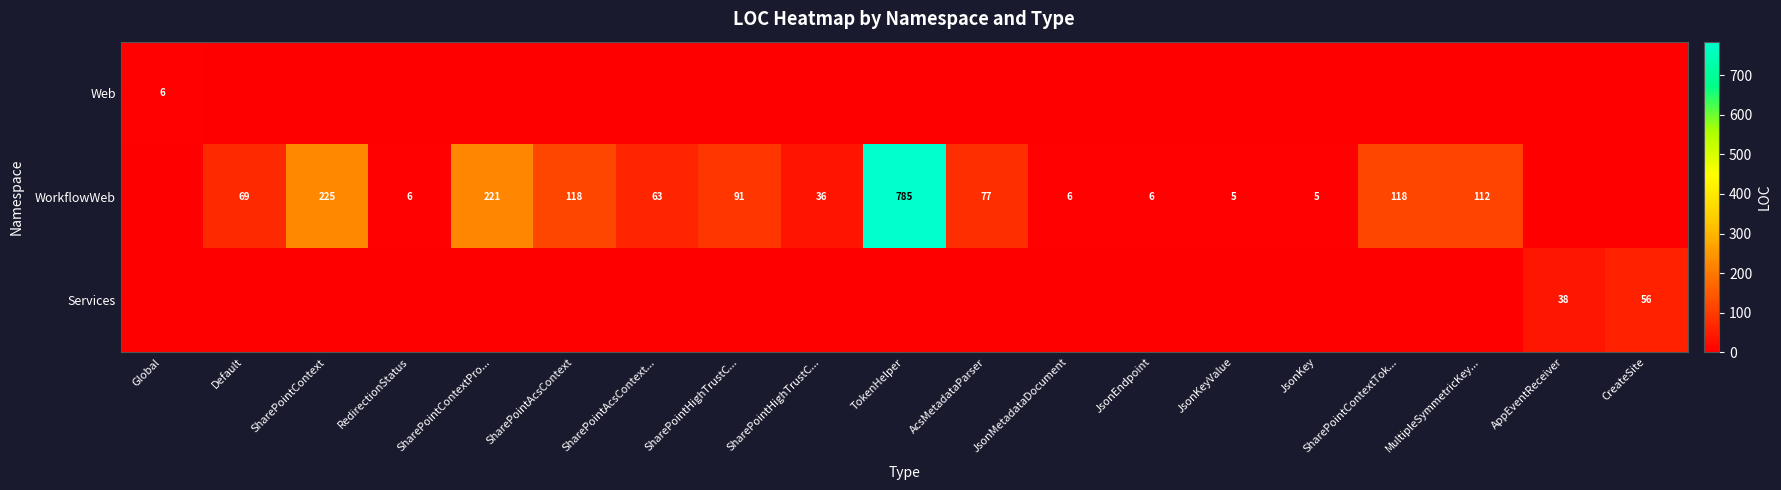

Is it true that Services equals 0 at SharePointAcsContext...?

True